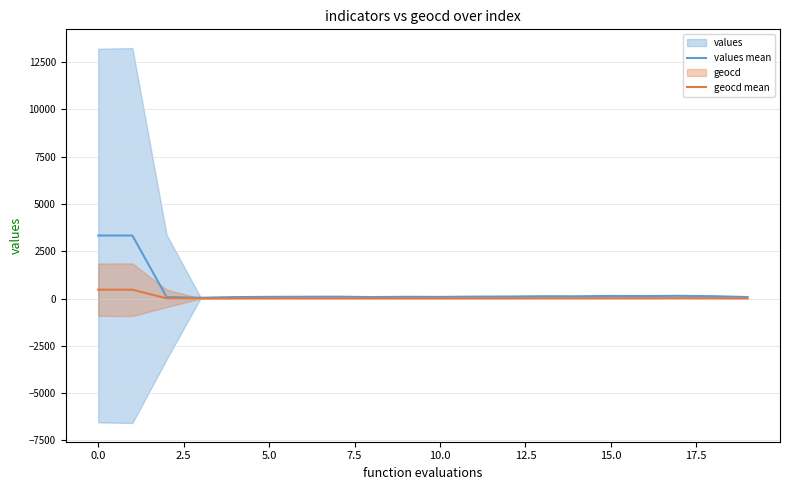

True or false: geocd mean has a value of 467.7 at 0.0.

True